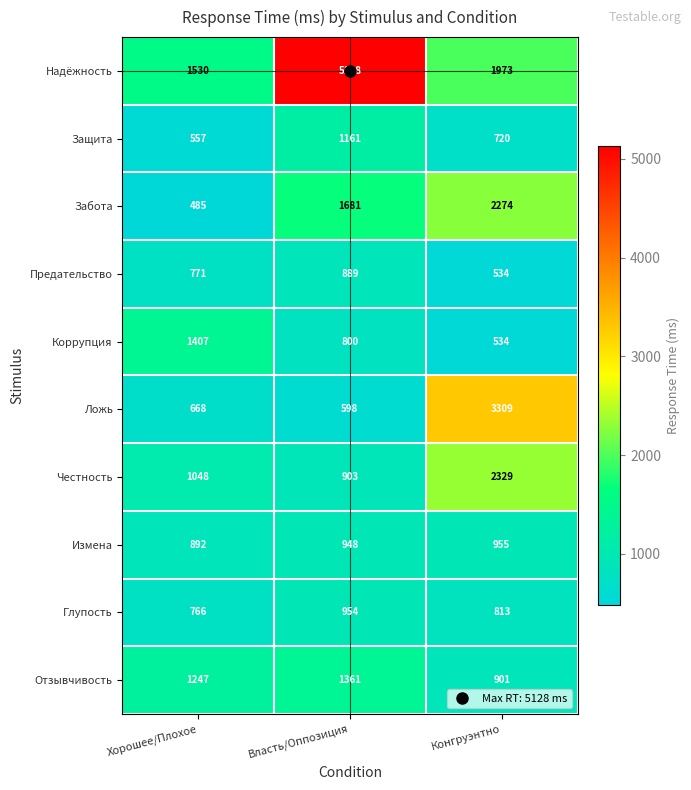

What is the total value across all series at Власть/Оппозиция?

14423